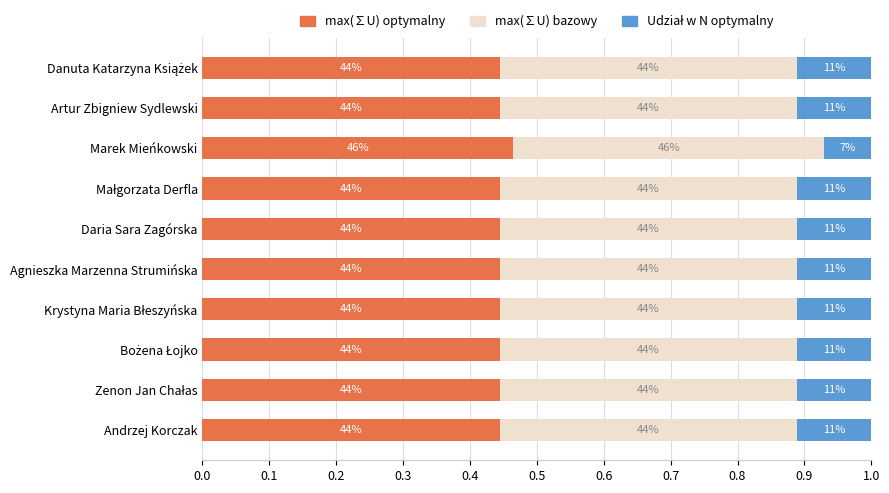

How many data points does each series have?

10